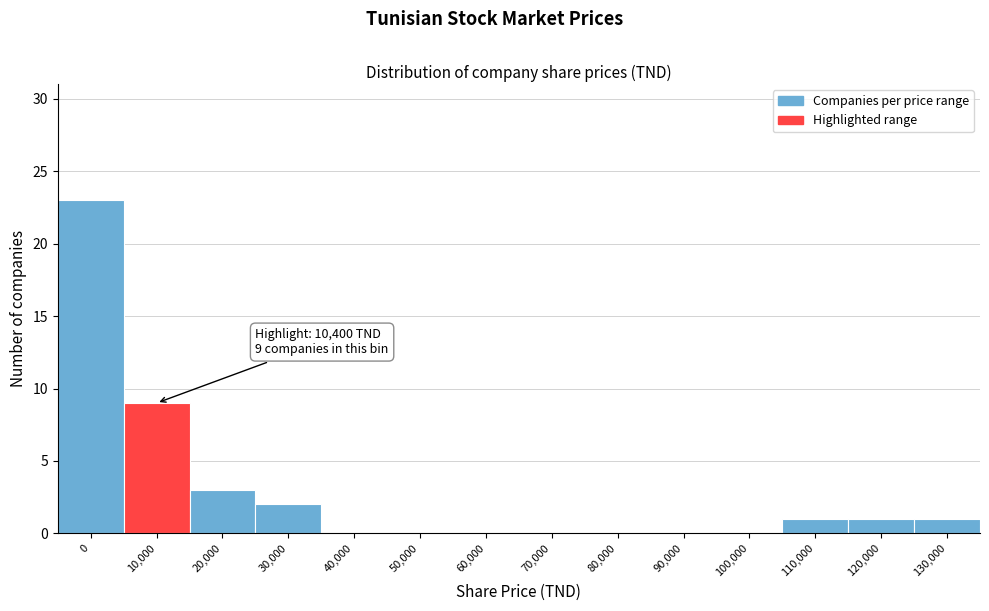

Where is the data nearest to the value 11?

10,000